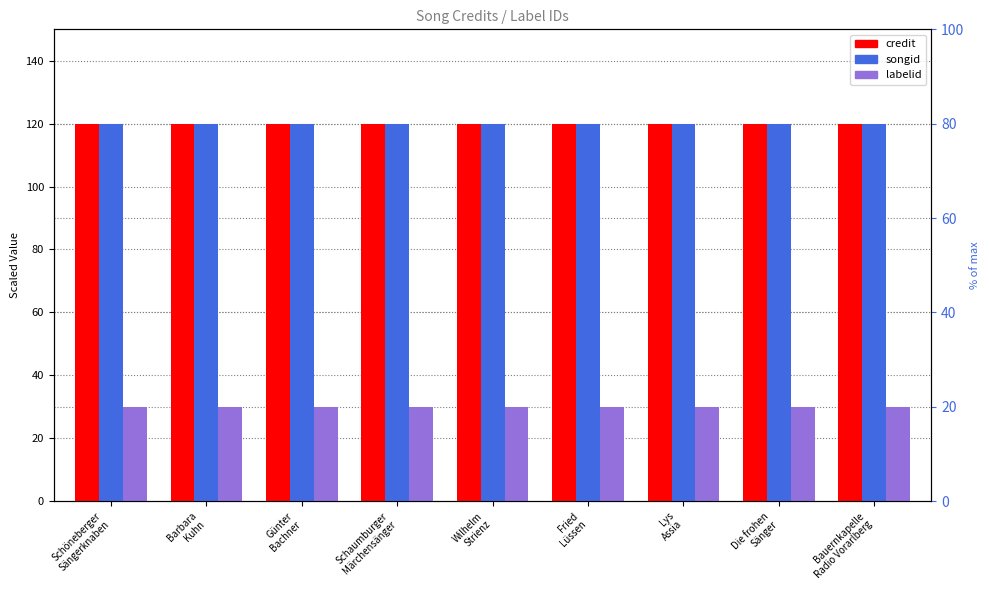

What position from the left is Lys
Assia?

7